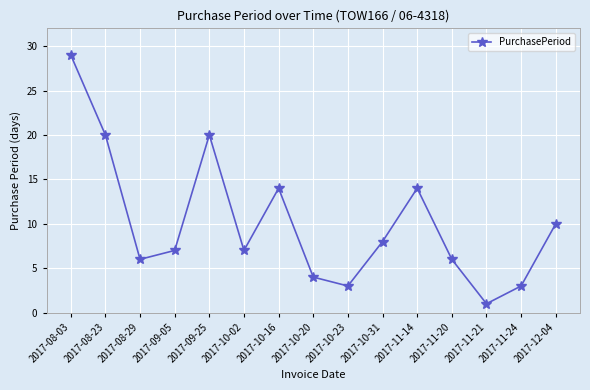

Where does the data first go above 7?

2017-08-03